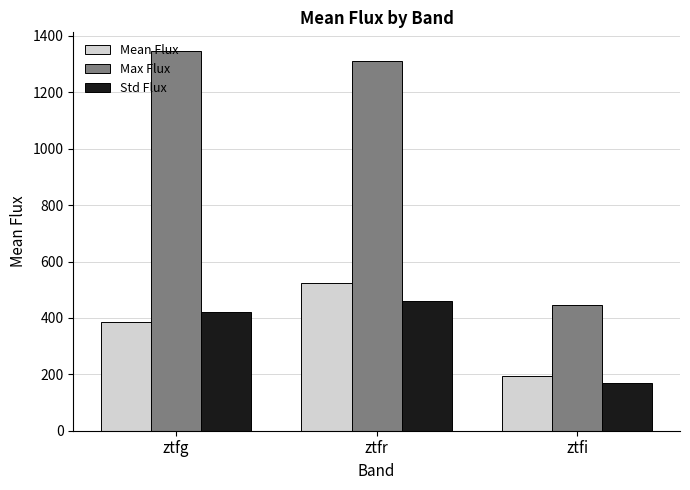

Is the value of Max Flux at ztfg greater than the value of Mean Flux at ztfr?

Yes